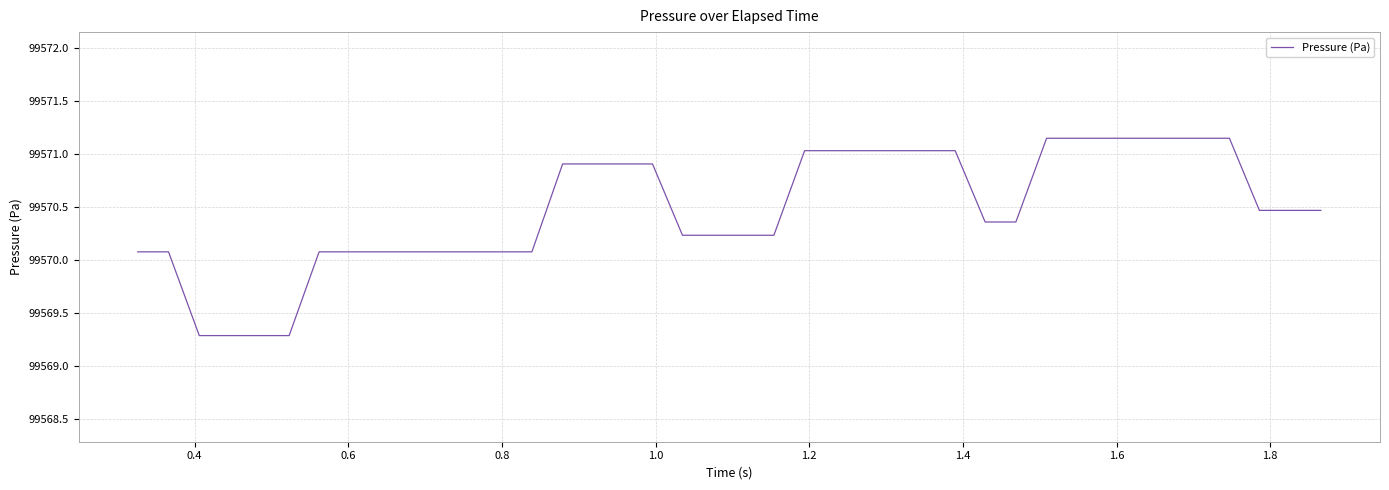

What is the minimum value shown in the chart?

99569.3